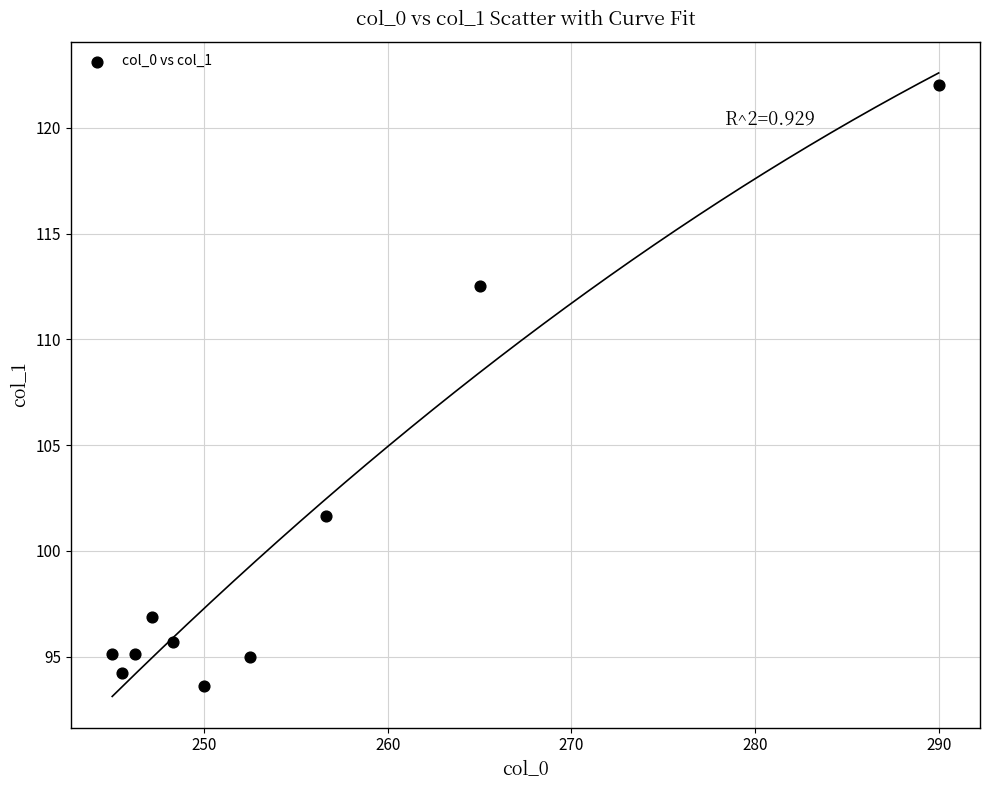

What is the range of Y values (max minus min)?

28.4